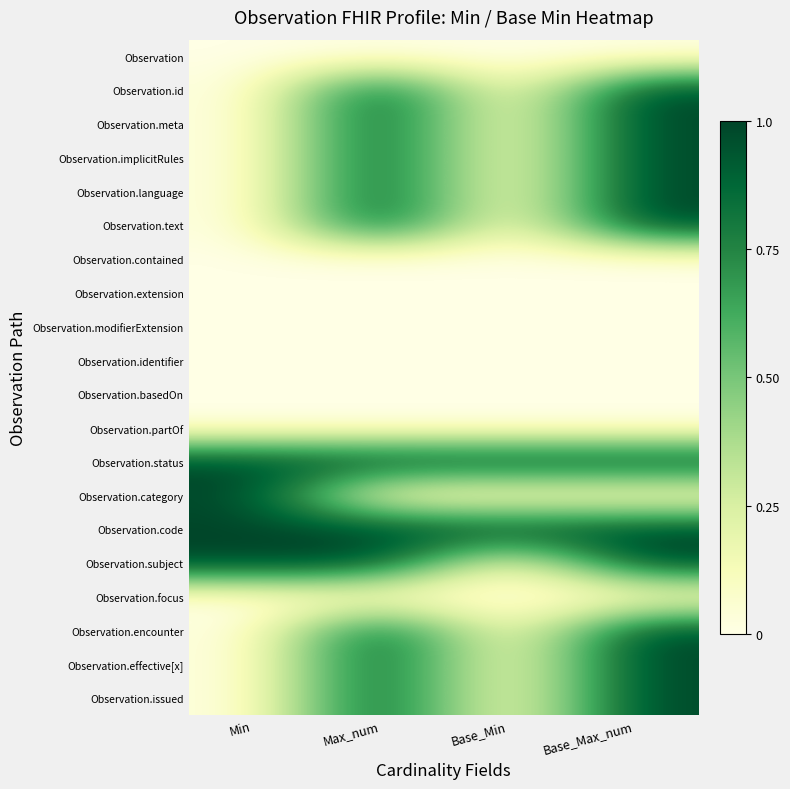

How many data points does each series have?

4